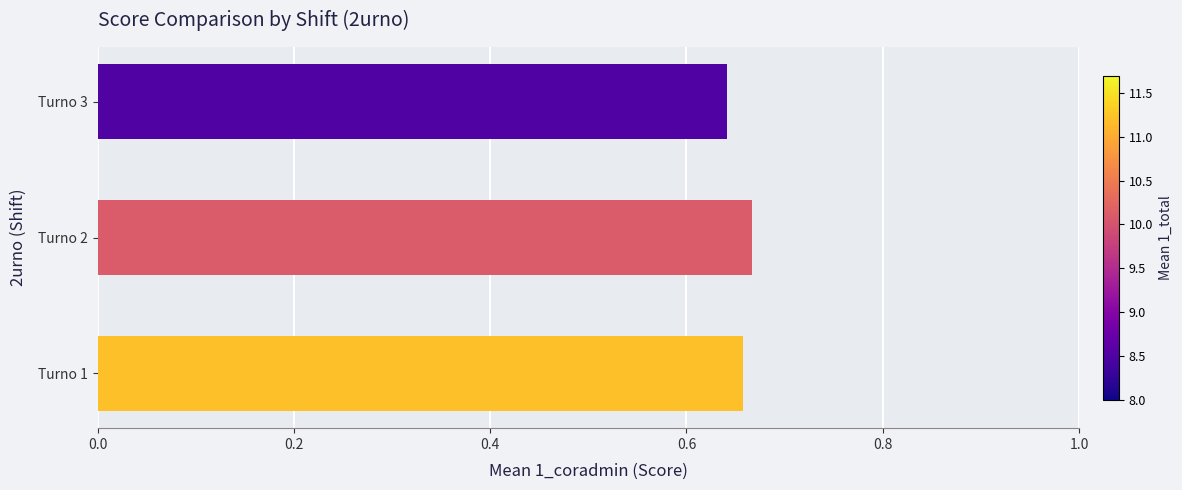

List the labels in order of value, largest first.

Turno 2, Turno 1, Turno 3